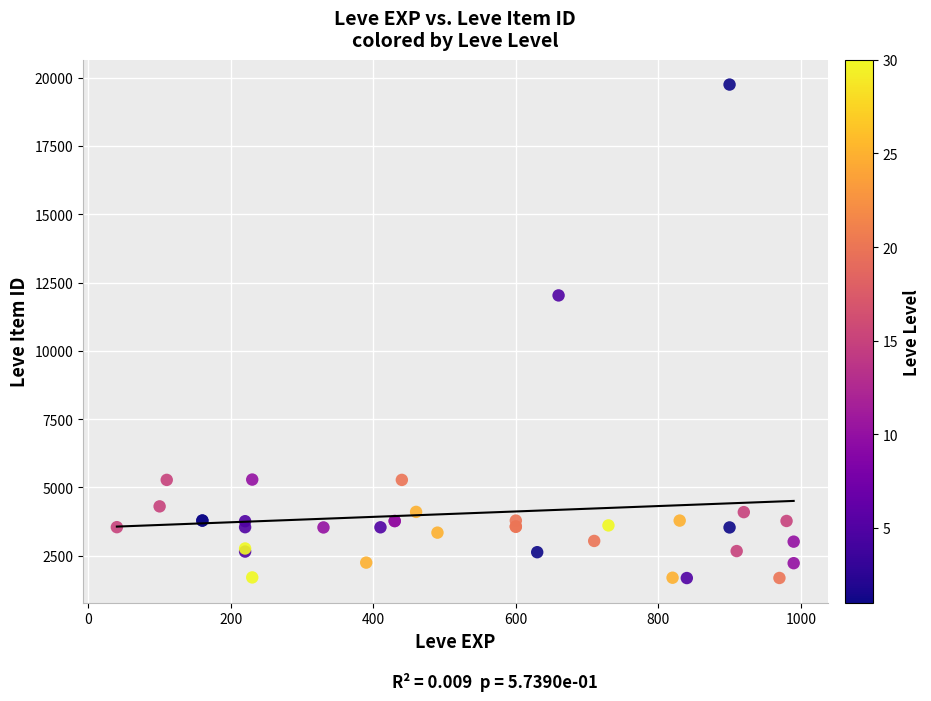

What Y value in the scatter plot is closest to 10714?

12028